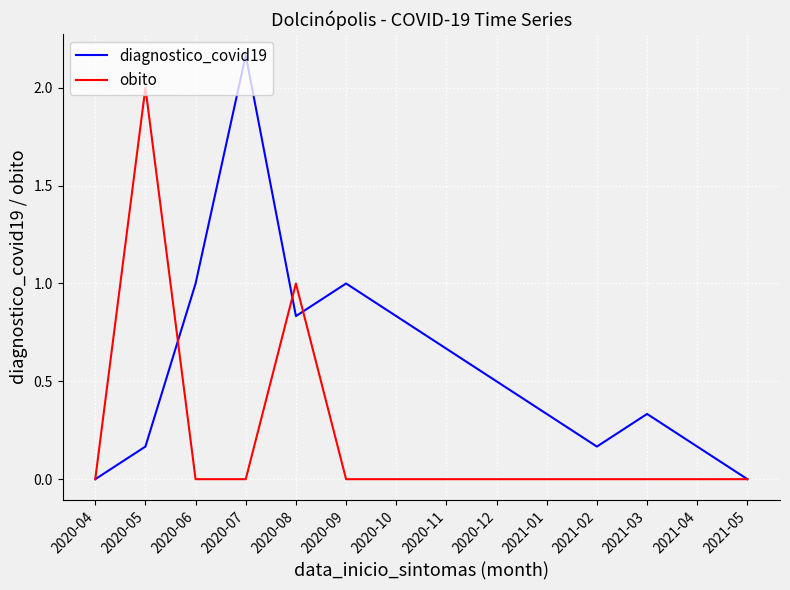

List the series in order of their overall mean, highest first.

diagnostico_covid19, obito